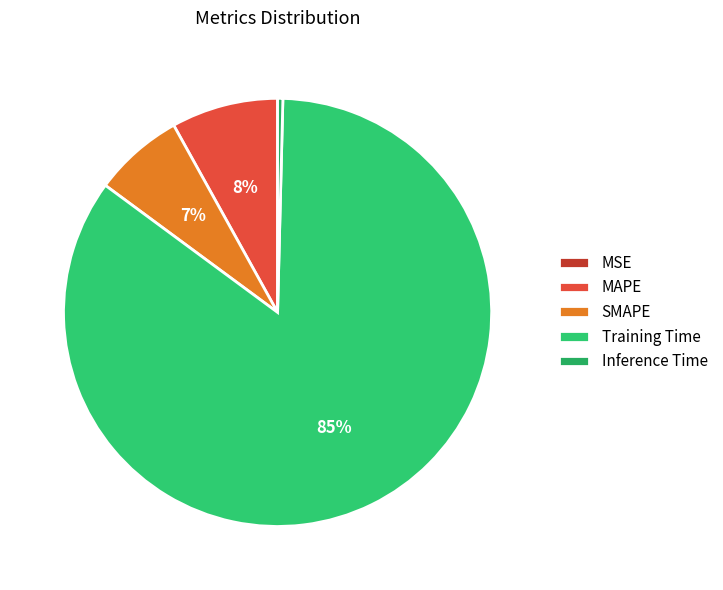

To the nearest percent, what is the difference between the largest and smallest slice percentages?

85%